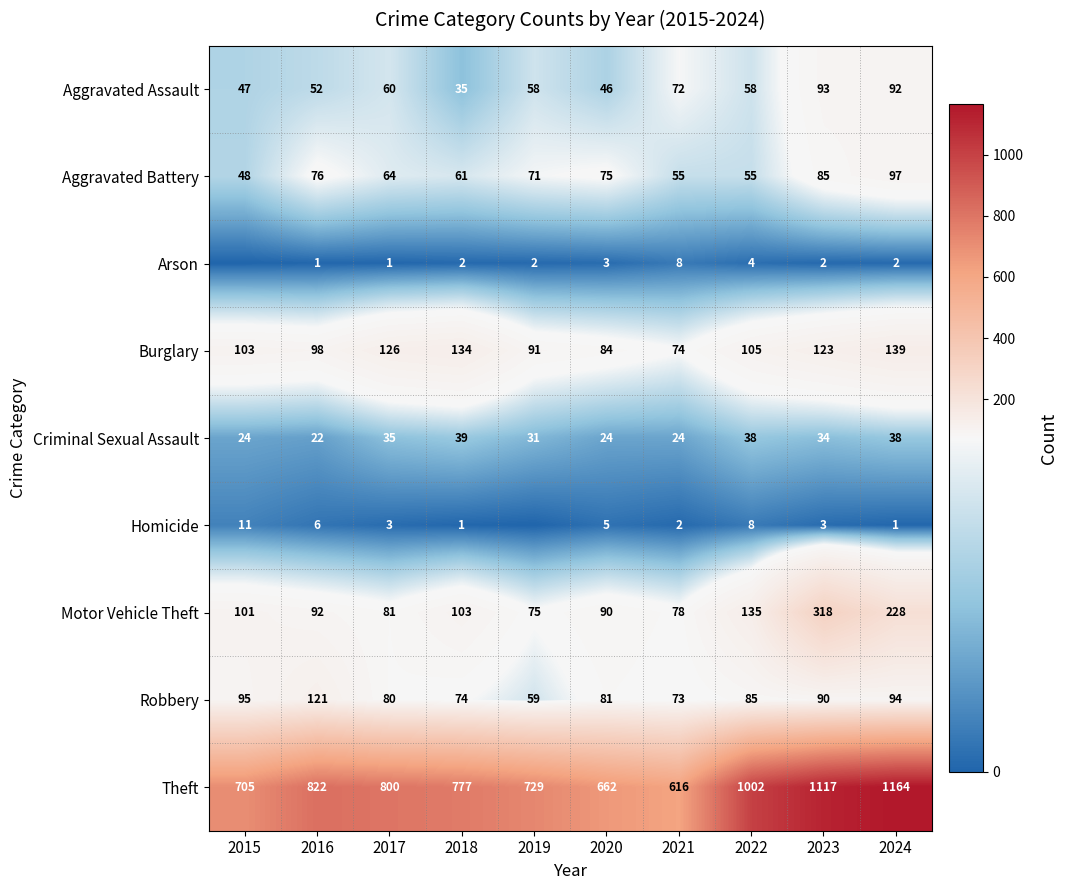

What is the minimum value for Theft?

616